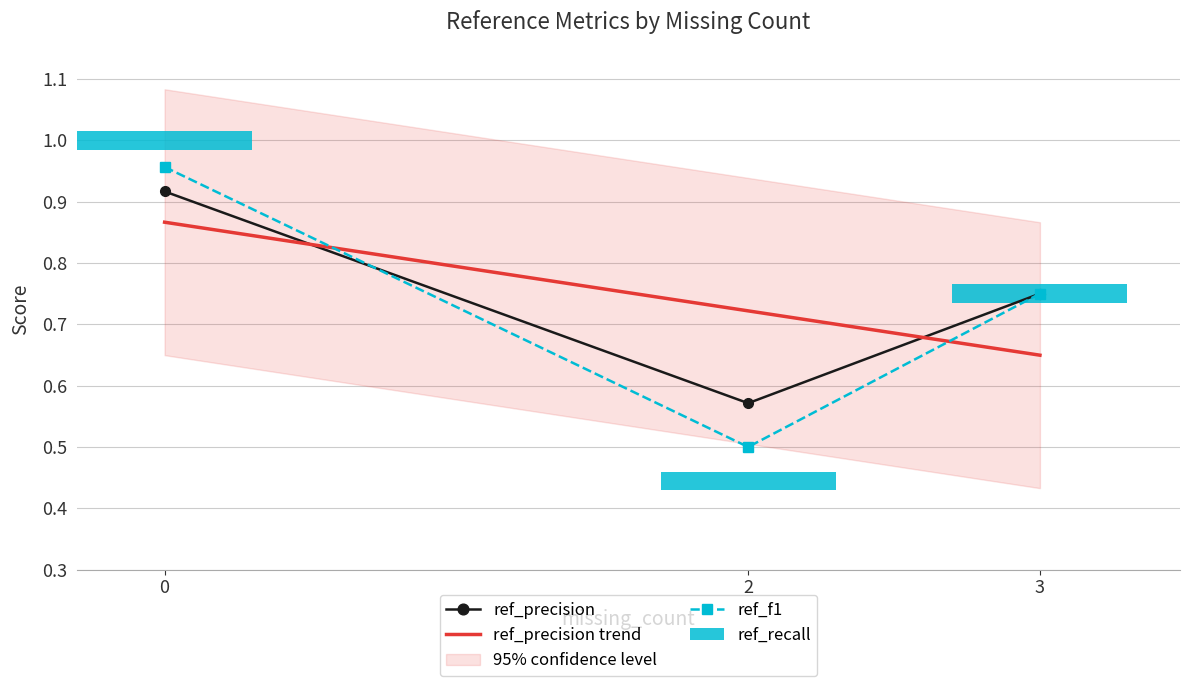

Which series has the largest total across all categories?

ref_precision